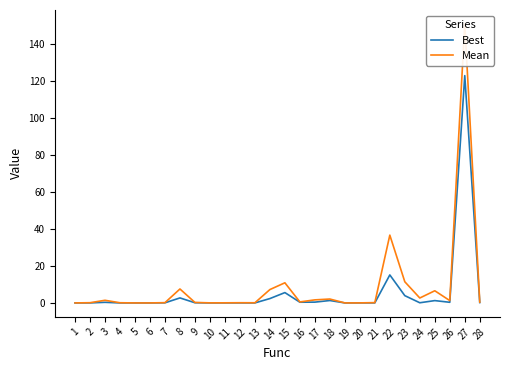

Where is the first local maximum for Mean?

3